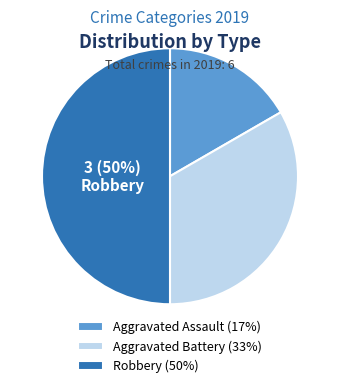

Which has a higher value, Aggravated Battery or Aggravated Assault?

Aggravated Battery